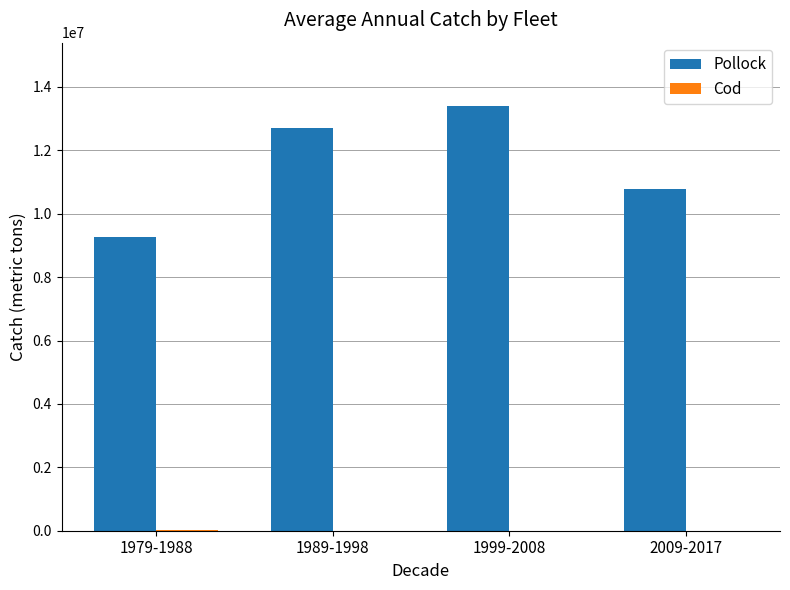

Where is Pollock nearest to the value 11326335?

2009-2017